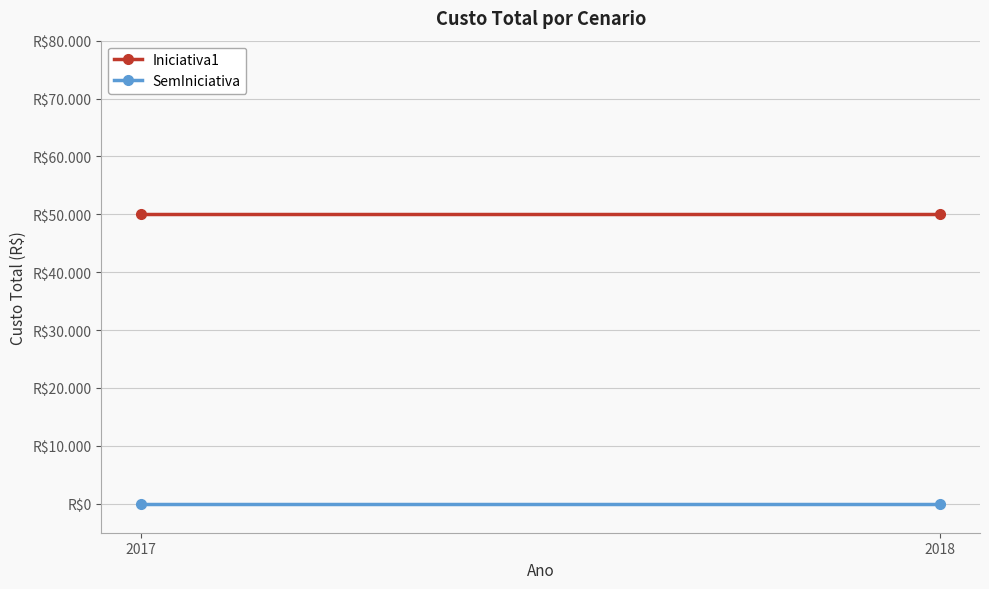

How many series are shown in this chart?

2